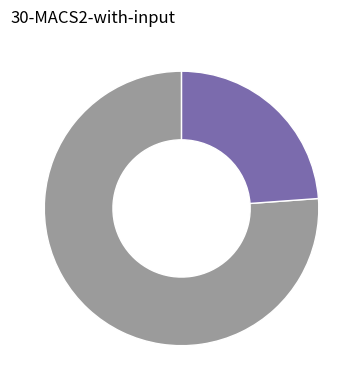

Is there any slice that represents more than half of the pie?

Yes